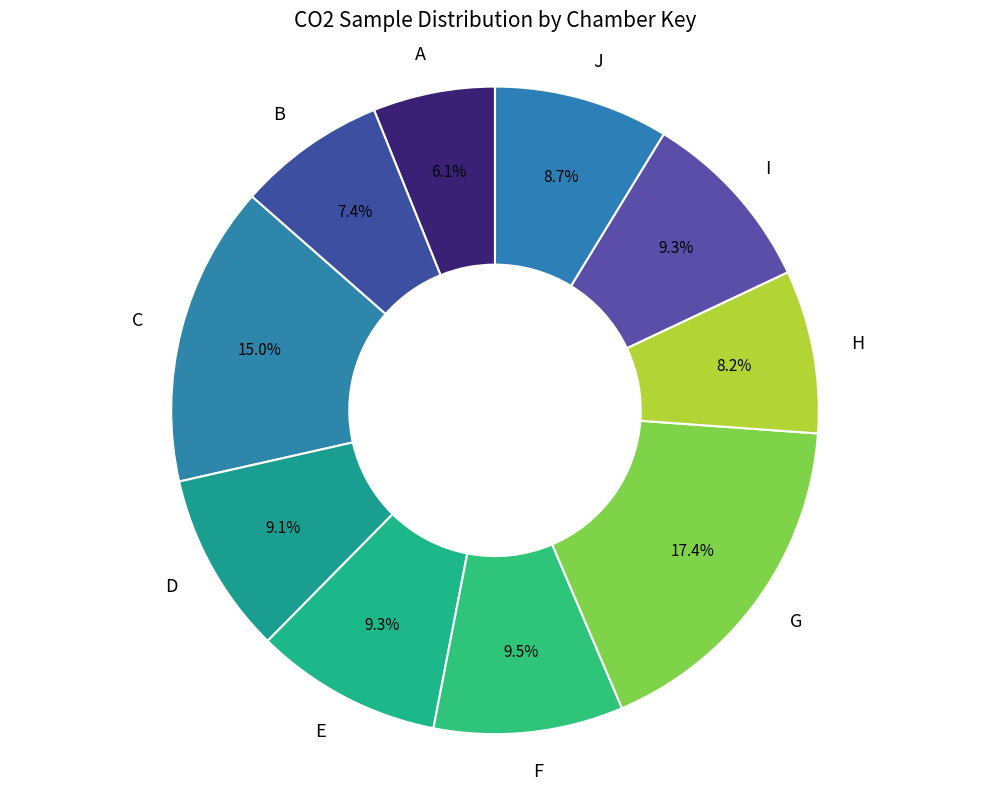

What portion of the pie excludes D?

90.9%